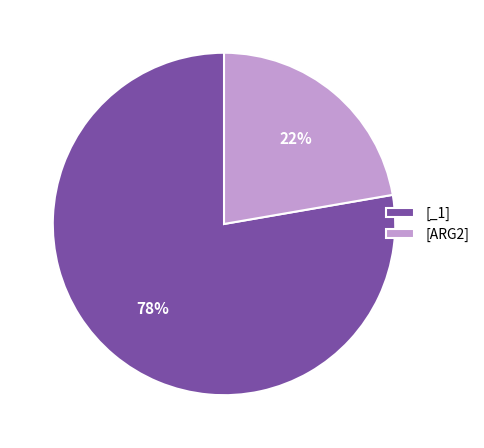

What is the largest slice in the pie chart?

[_1]